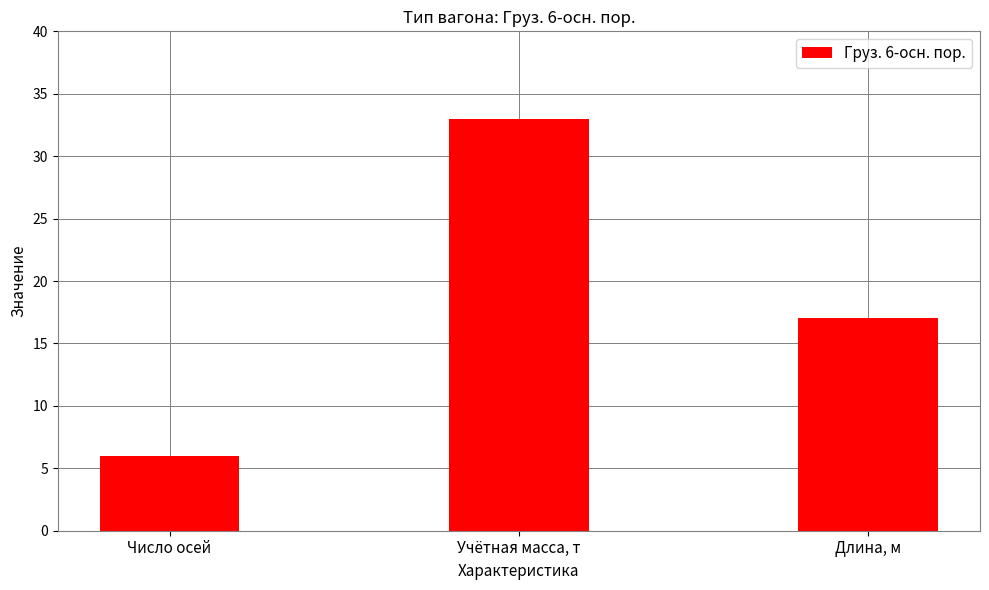

What is the label of the 1st bar from the left?

Число осей